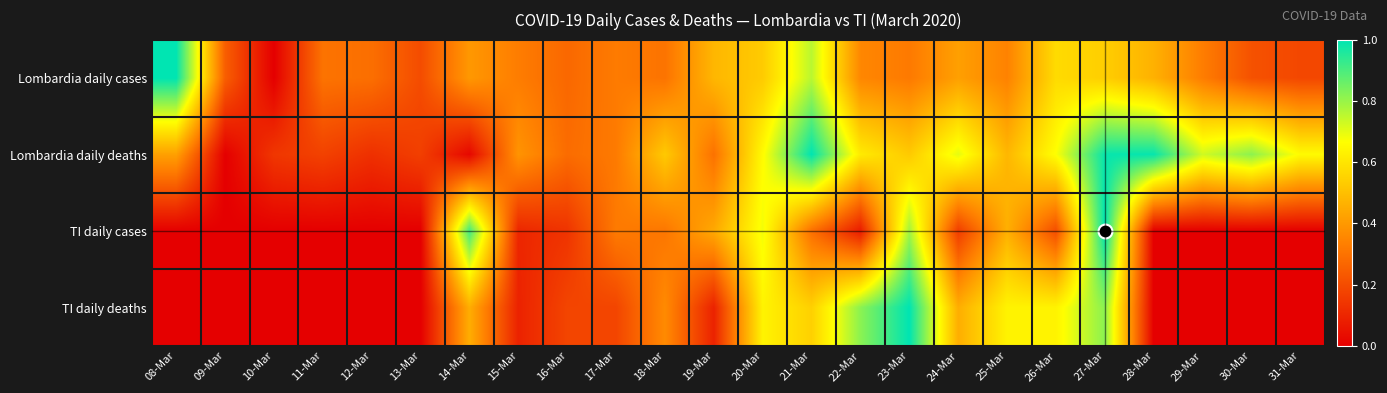

What is the maximum value shown in the chart?

1.0